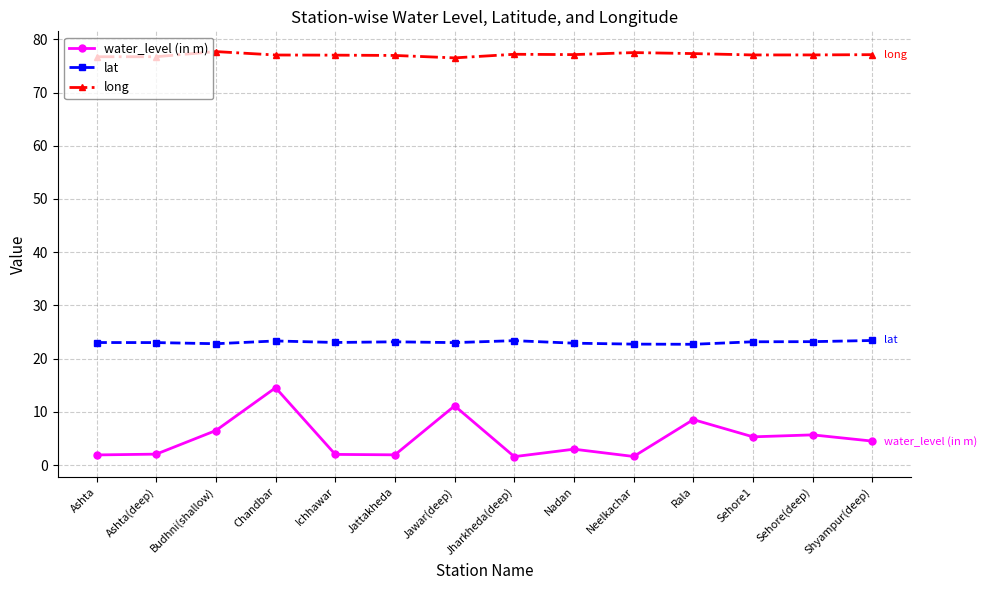

True or false: long and lat intersect in this chart.

False